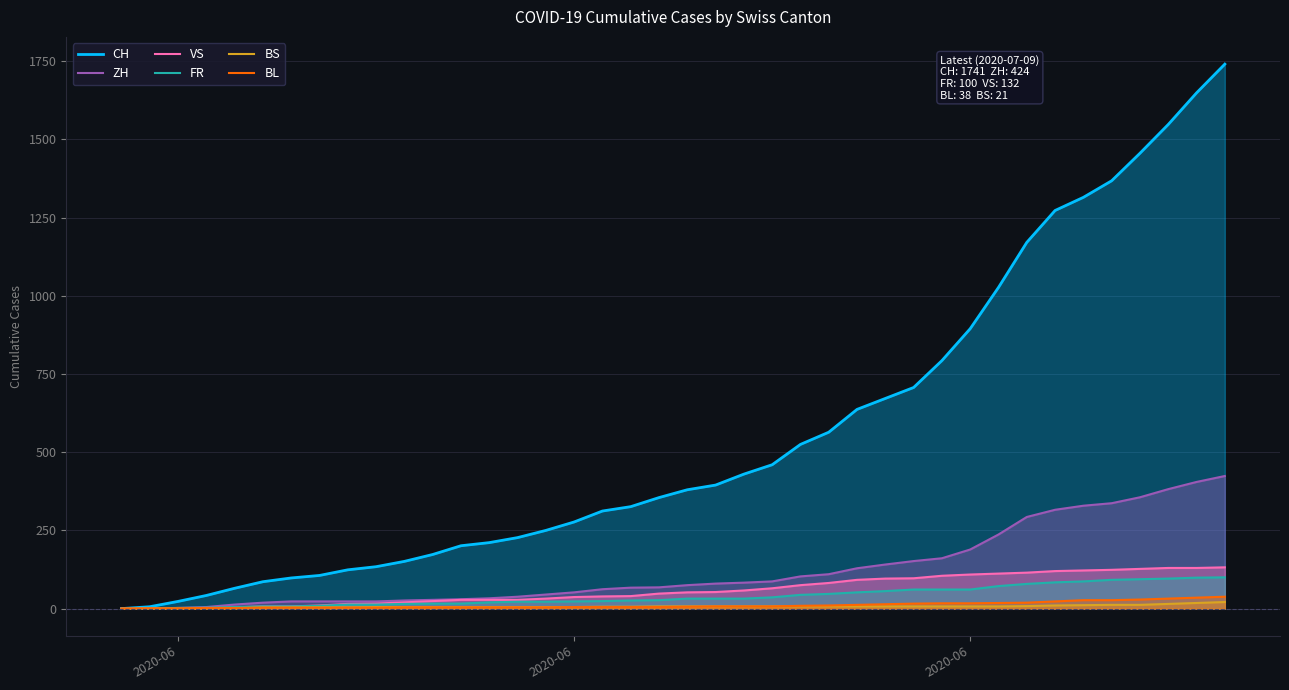

How many lines are shown in the chart?

6